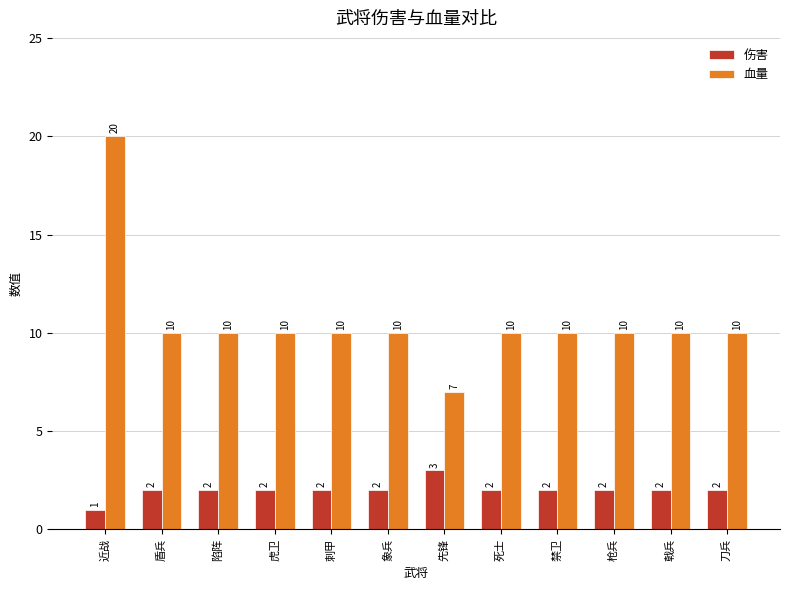

At which label does 血量 first exceed 10?

近战